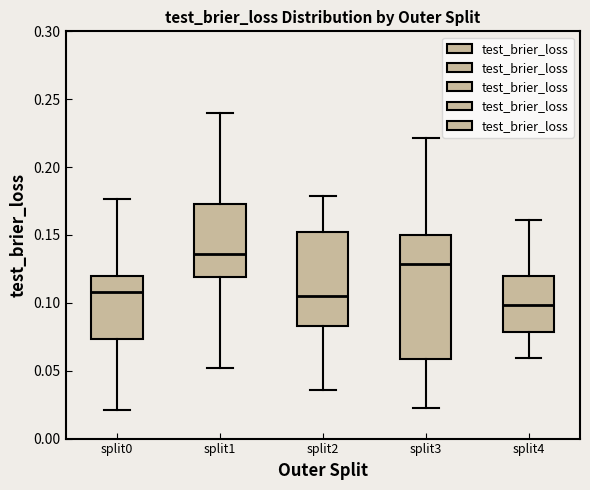

Where is the lower edge of the box for split4 on the y-axis? The values are not printed on the chart, so give them approximately, as read against the axis.

0.080